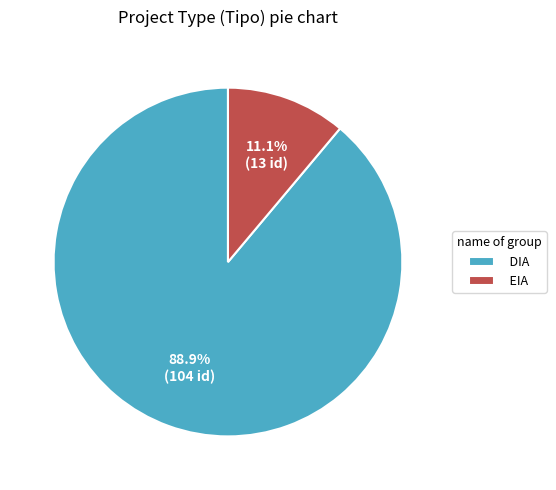

How many segments does this pie chart have?

2